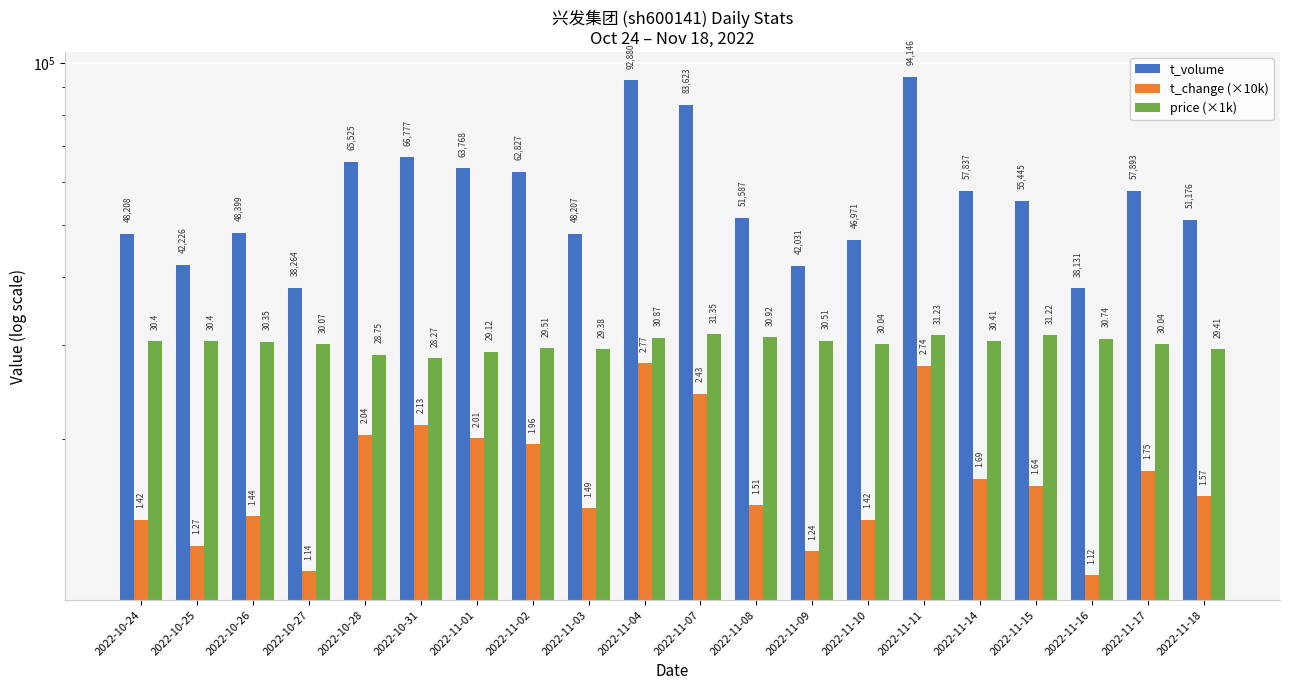

At which label is price (×1k) closest to 29810?

2022-11-10